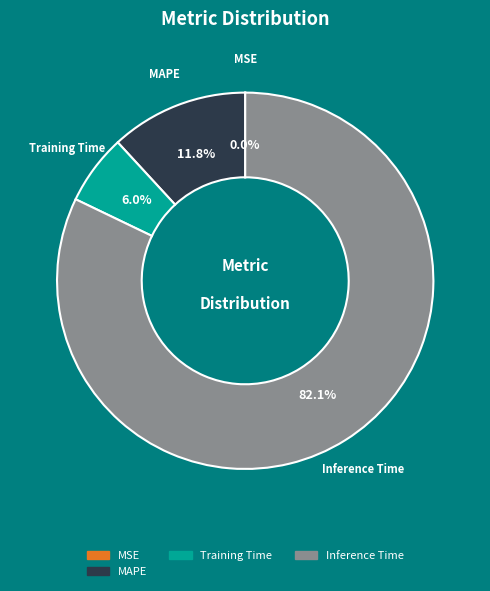

To the nearest percent, what is the difference between the largest and smallest slice percentages?

82%